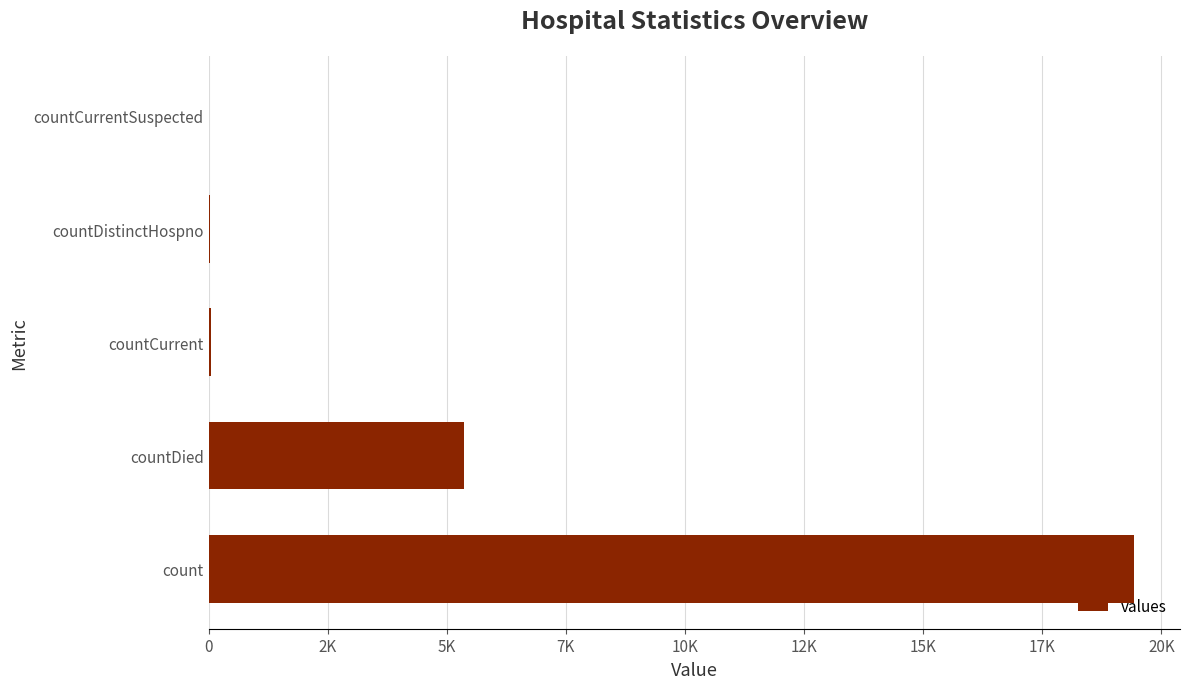

Are the bars horizontal?

Yes